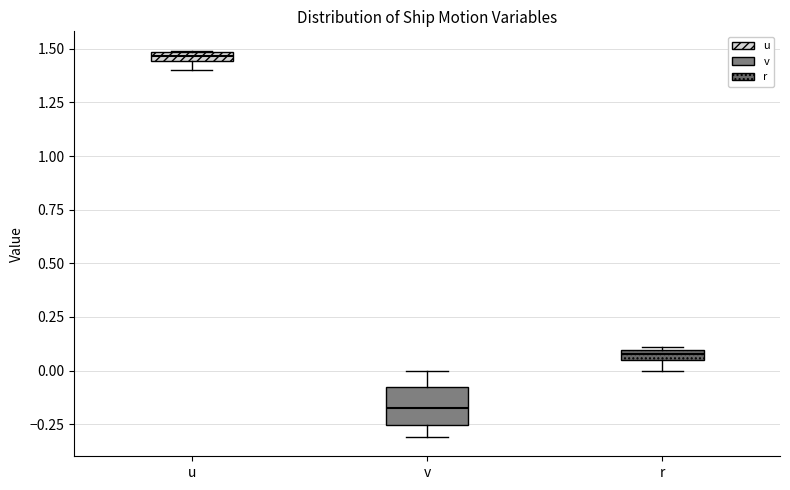

Which box has the highest median line?

u